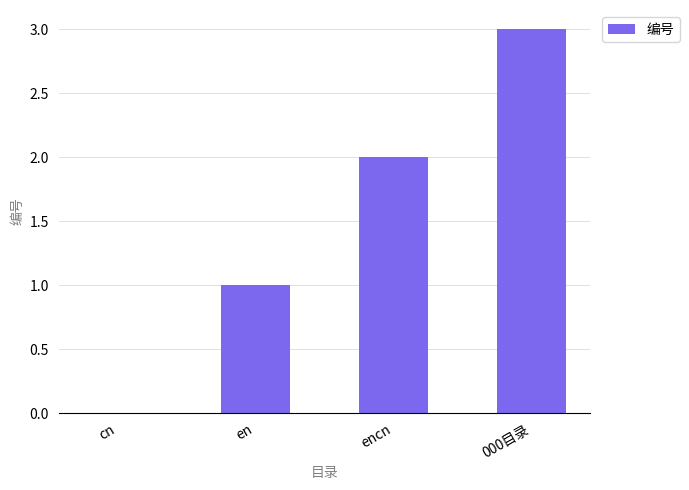

Between en and 000目录, which is larger?

000目录